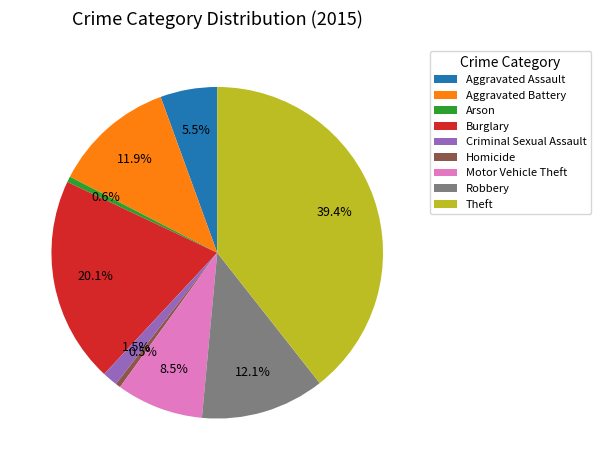

Which category has the biggest portion of the pie?

Theft